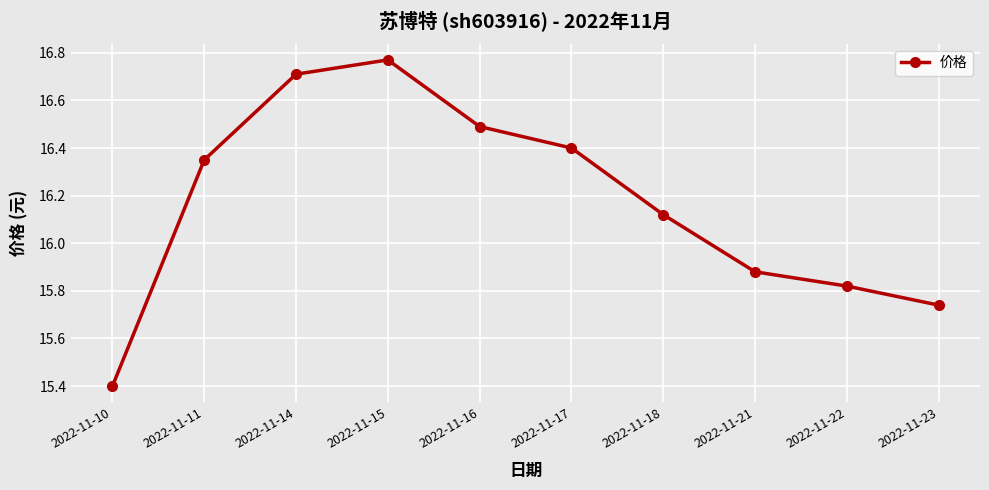

Where does the data first go above 16?

2022-11-11